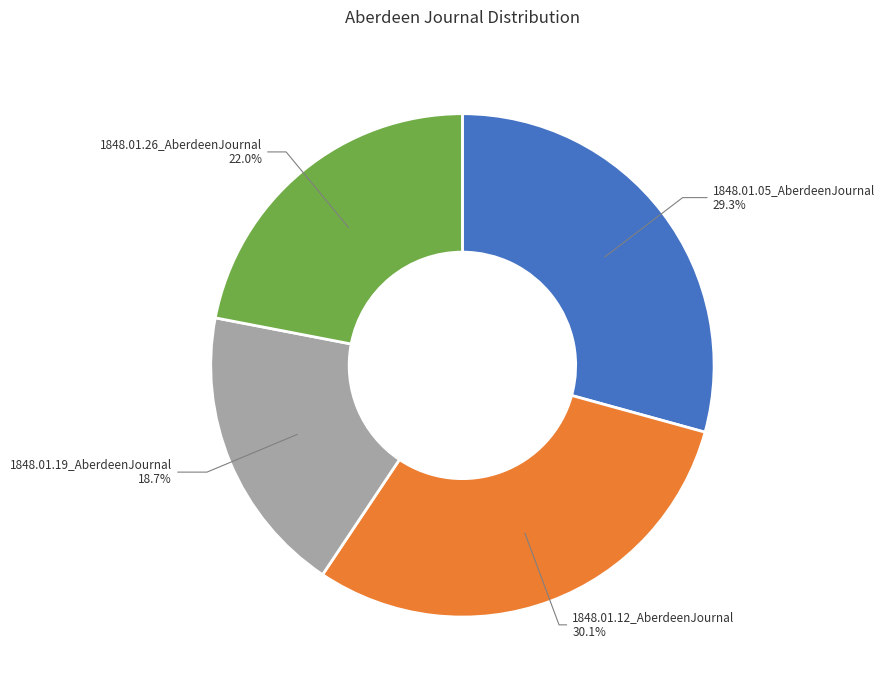

How many slices are in this pie chart?

4